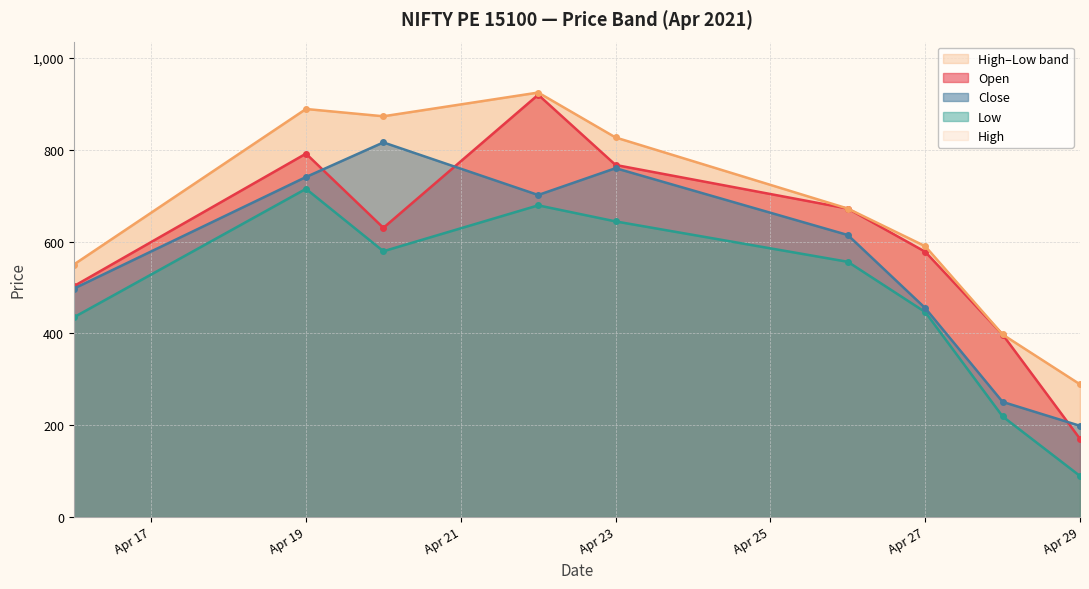

How many intersections are there between Close and Open?

3